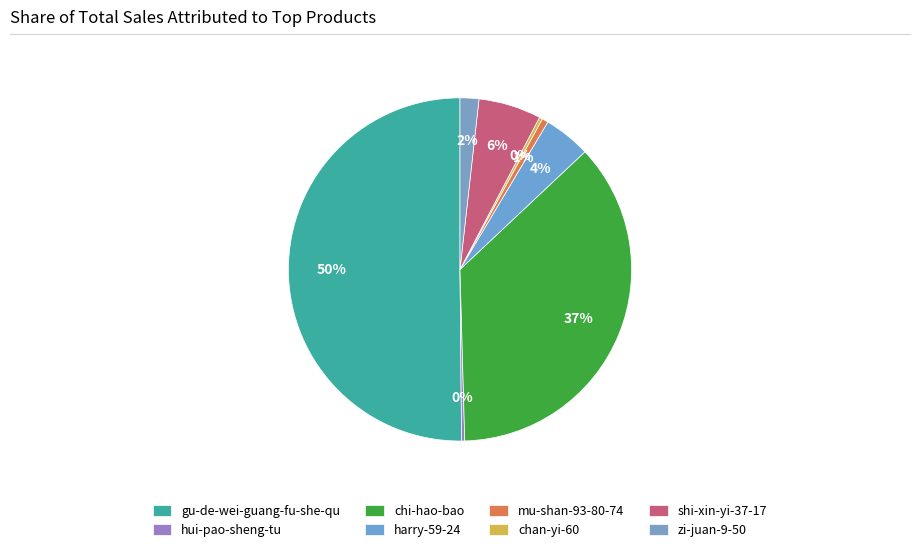

What is the total percentage of gu-de-wei-guang-fu-she-qu and hui-pao-sheng-tu?

50.4%